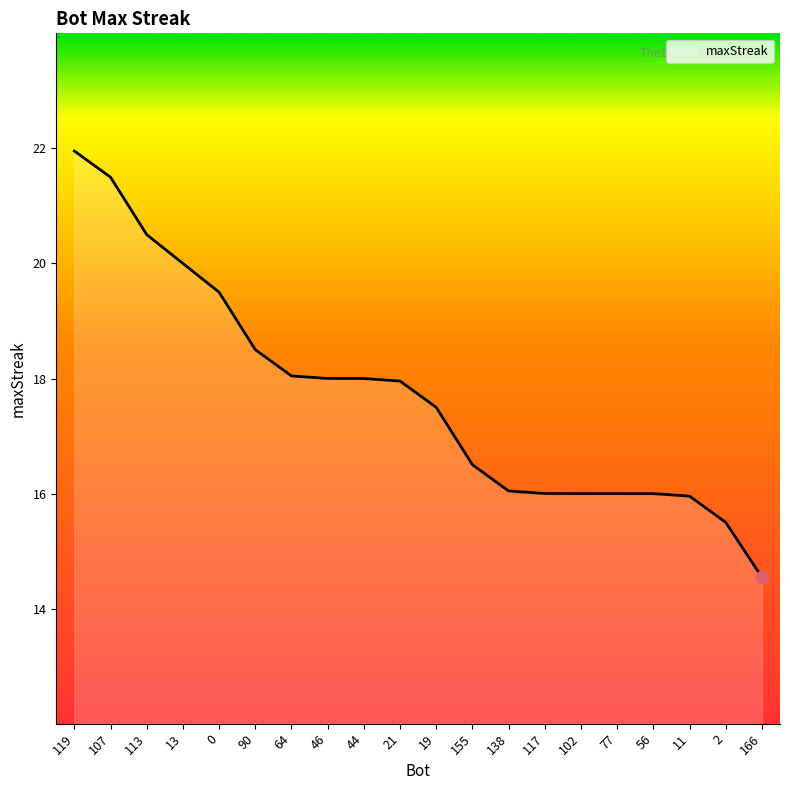

Which has a higher value, 77 or 64?

64